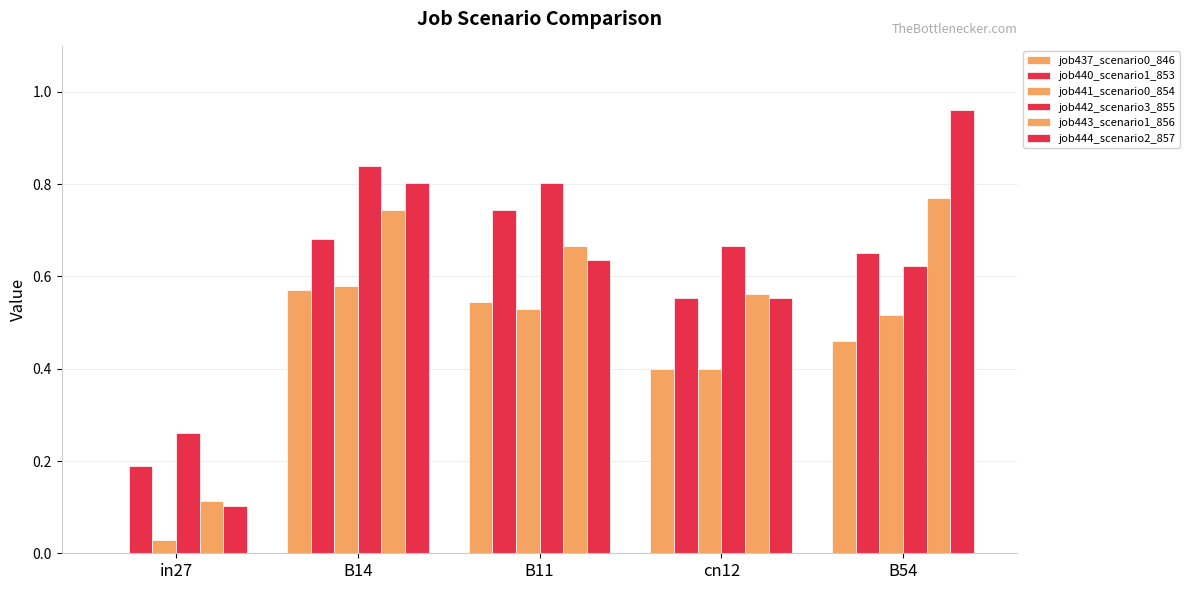

How many series are shown in this chart?

6